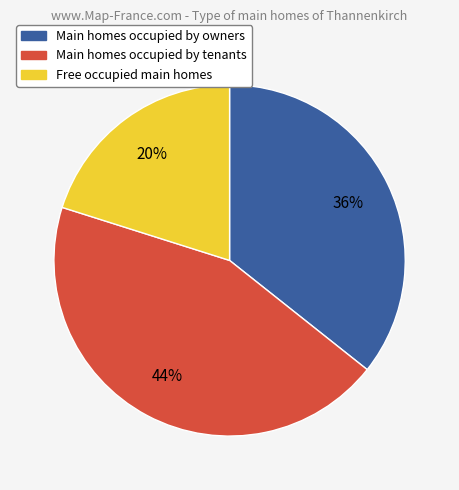

Do Main homes occupied by tenants and Free occupied main homes together represent more than half of the pie?

Yes